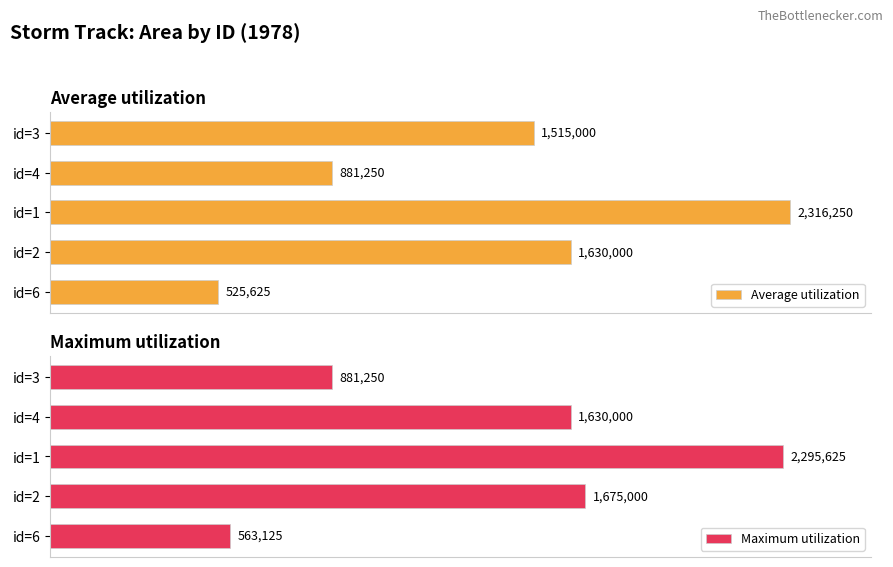

How many groups of bars are there?

5